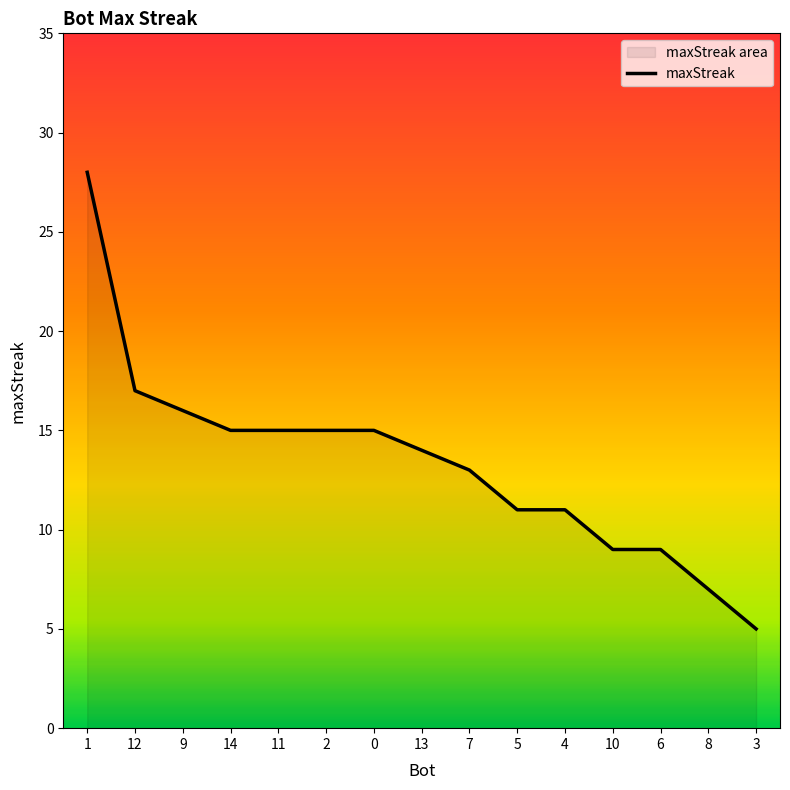

What position from the right is 0?

9